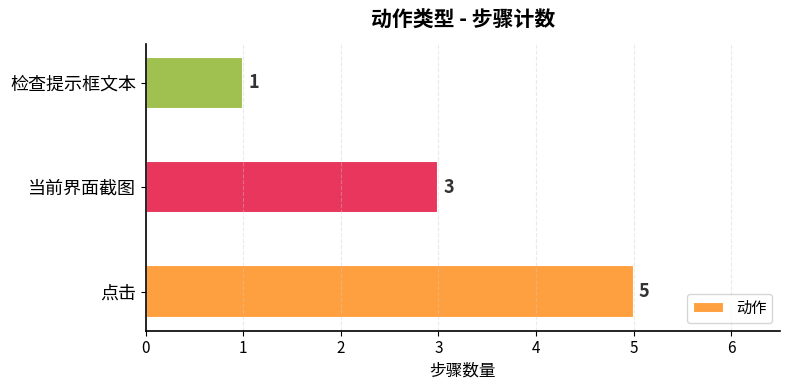

Rank the categories by value from highest to lowest.

点击, 当前界面截图, 检查提示框文本